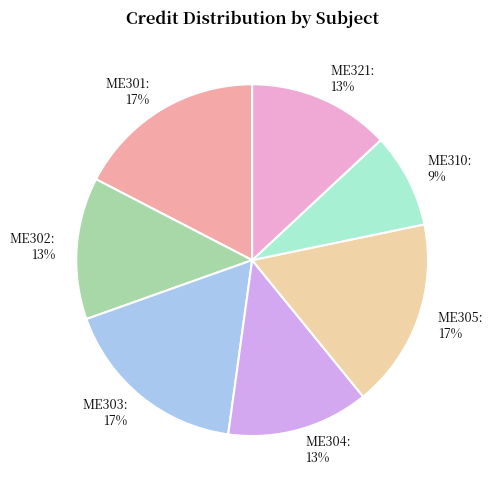

Count the number of slices in the pie.

7